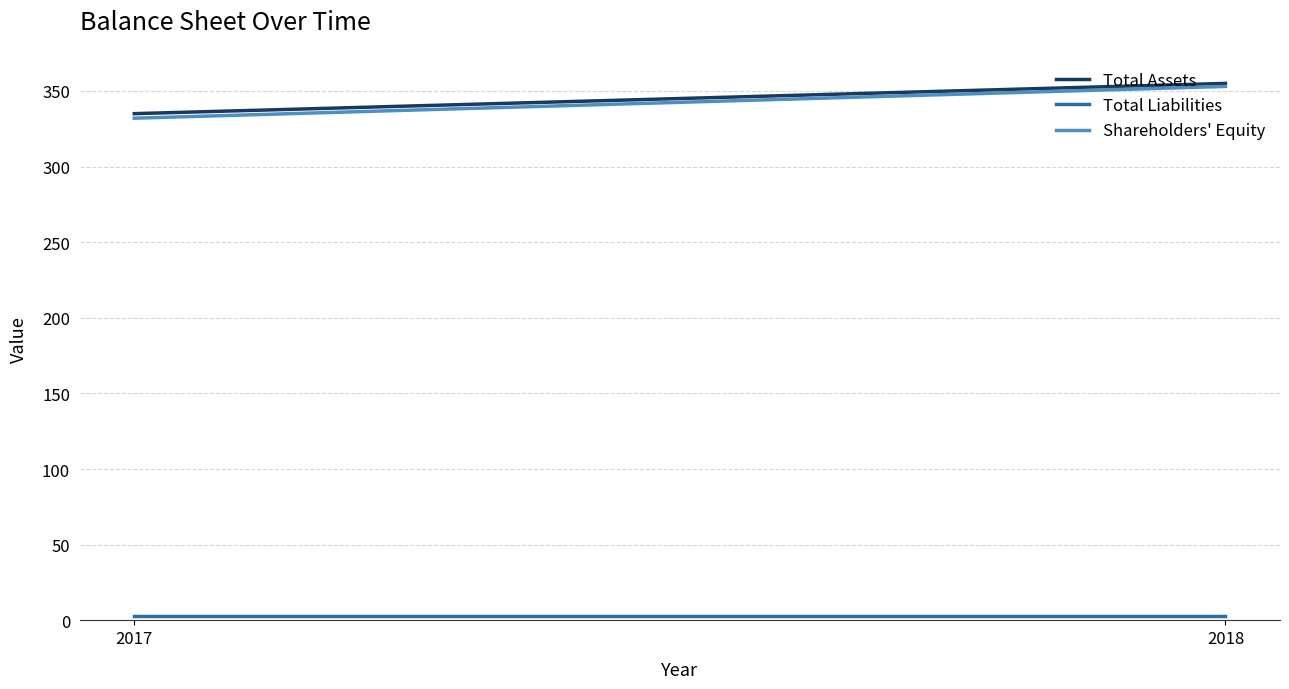

Reading right to left, transcribe all the data shown in this chart.

Total Assets: 2018=355	2017=335
Total Liabilities: 2018=3	2017=3
Shareholders' Equity: 2018=353	2017=332